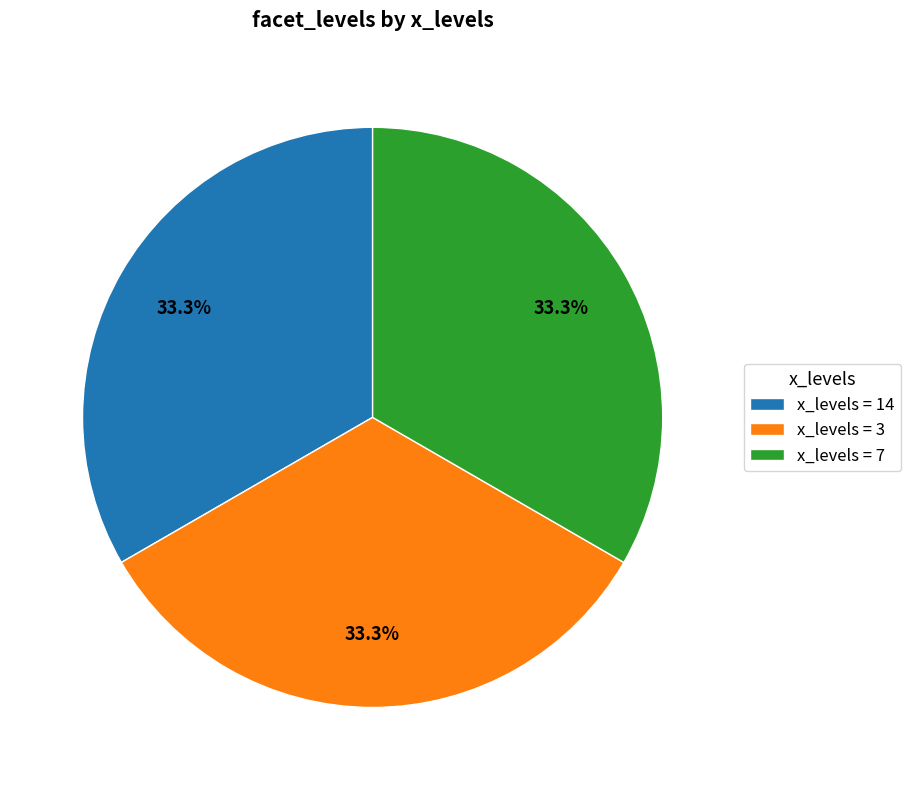

Is there a majority slice in this chart?

No